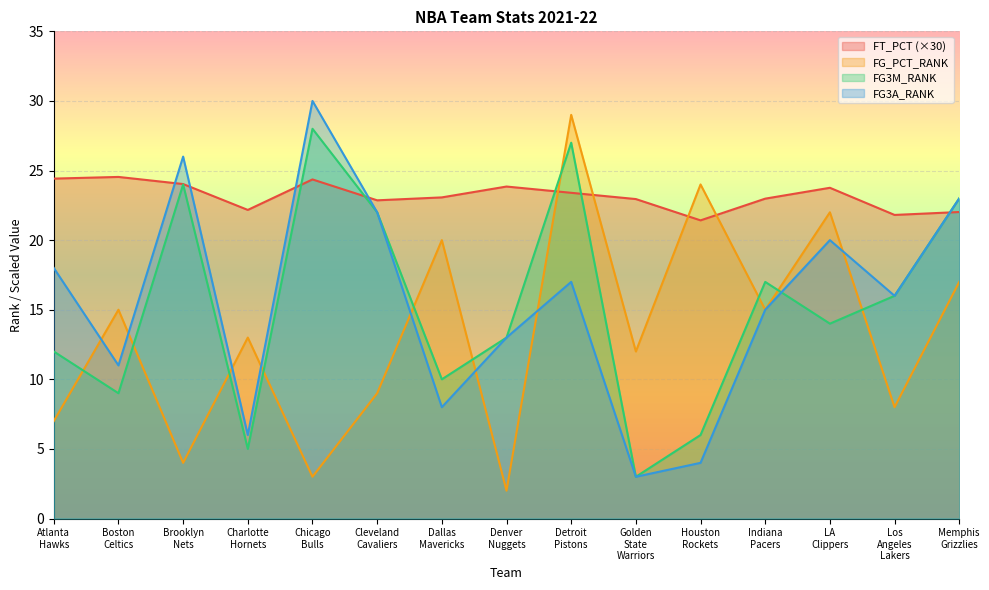

What is the difference between the maximum and minimum values in the FT_PCT series?

3.1